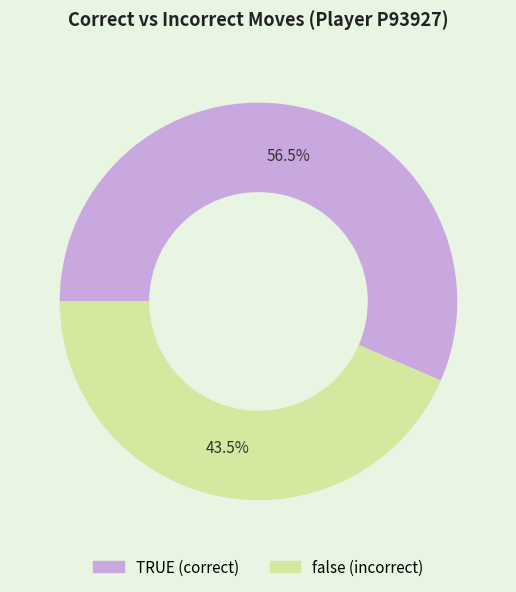

Which has a higher value, TRUE or false?

TRUE